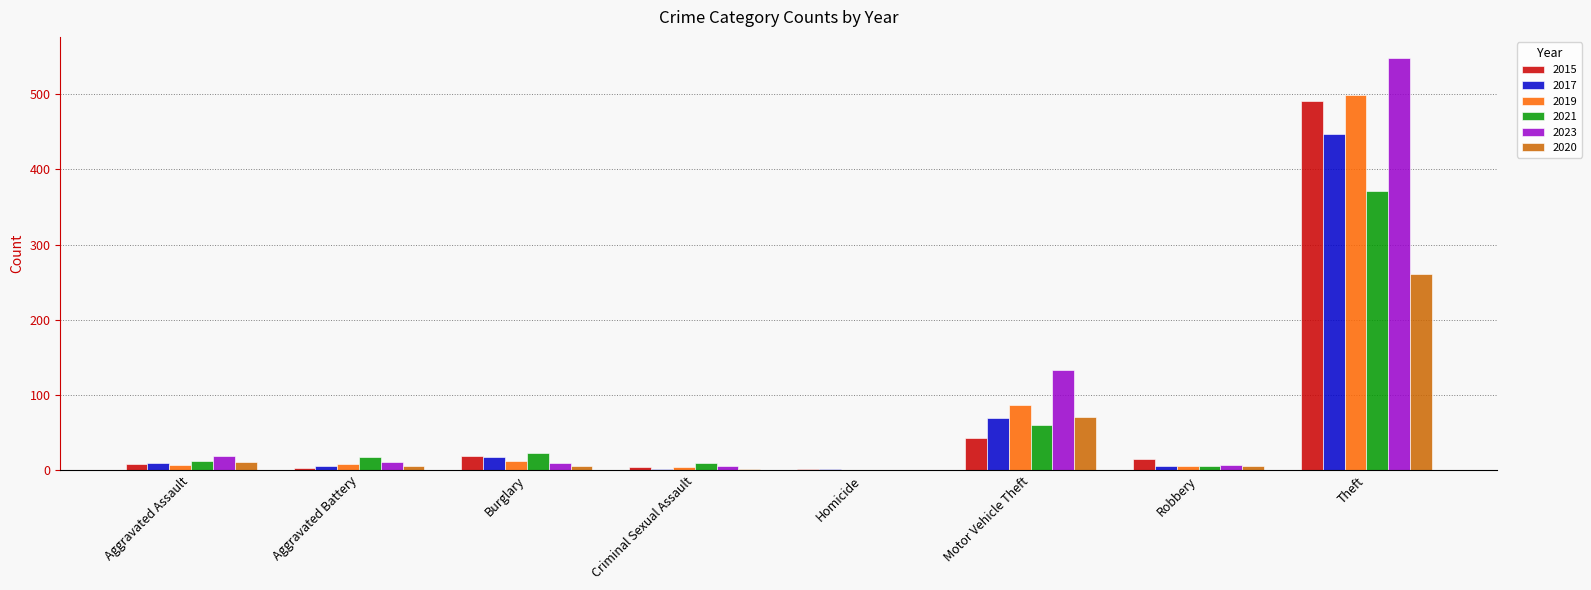

Which series has the largest total across all categories?

2023